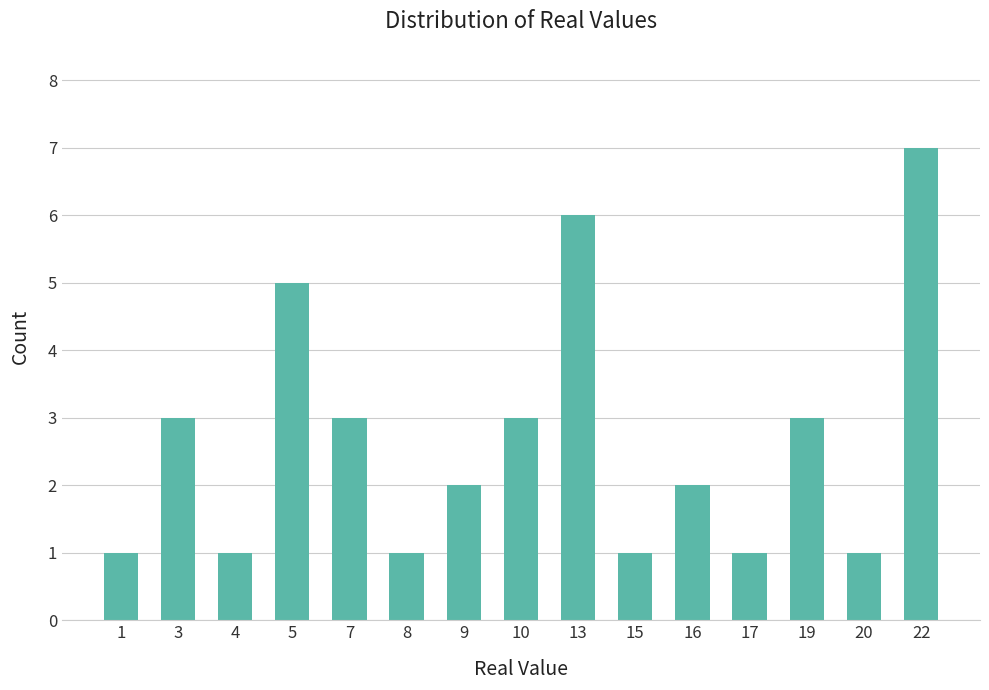

What is the average value?

3